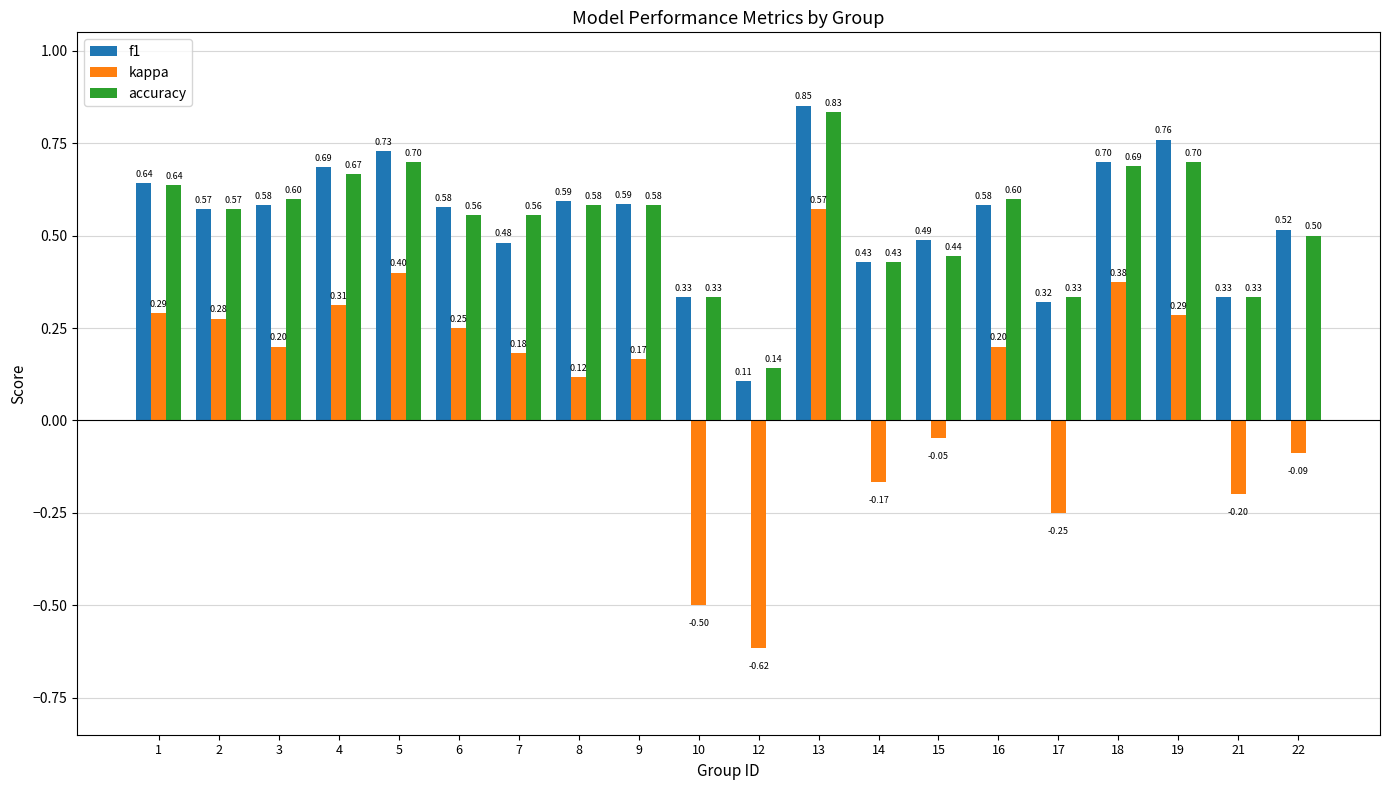

Between 4 and 21, which series saw the biggest shift?

kappa